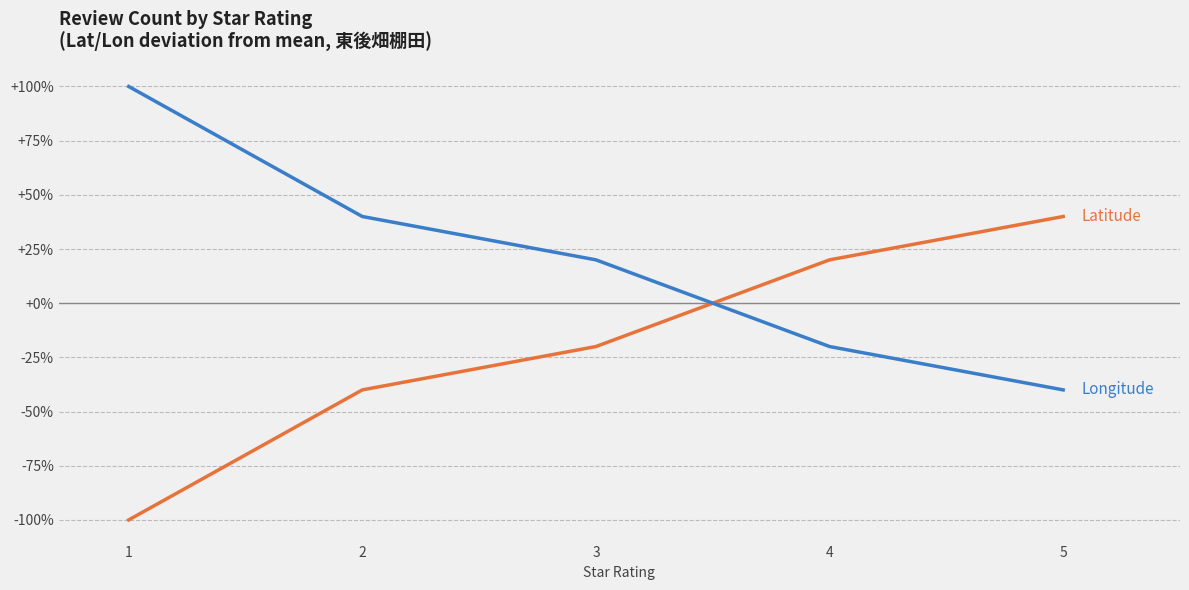

Reading left to right, extract all data points from this chart.

Latitude: -100	-40	-20	20	40
Longitude: 100	40	20	-20	-40